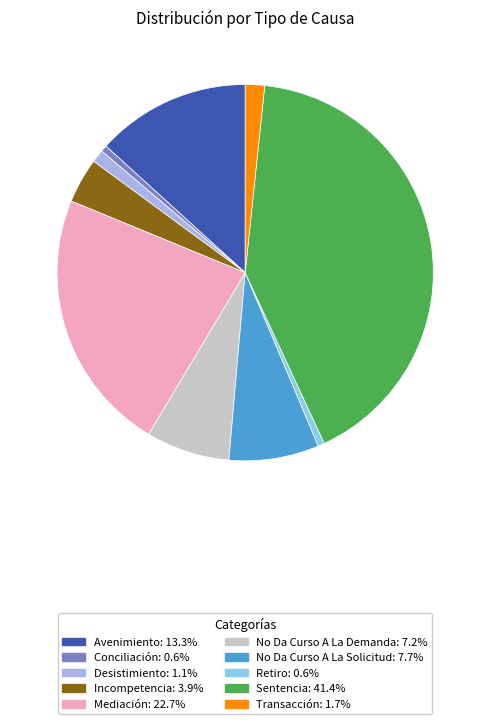

The Avenimiento slice represents 19% of the pie. True or false?

False